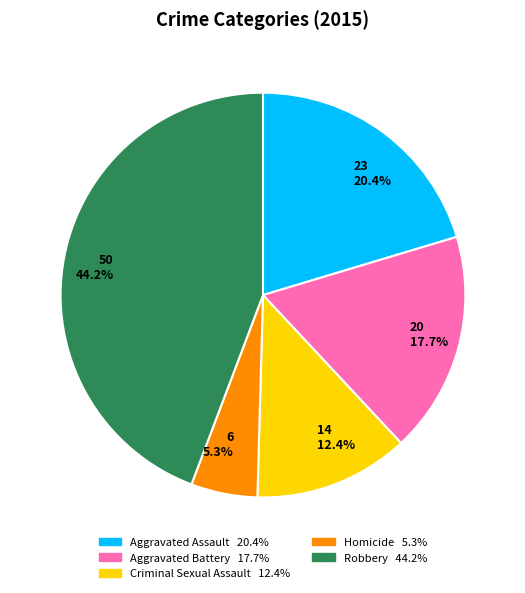

What is the ratio of the value at 6 5.3% to the value at 23 20.4%?

0.3